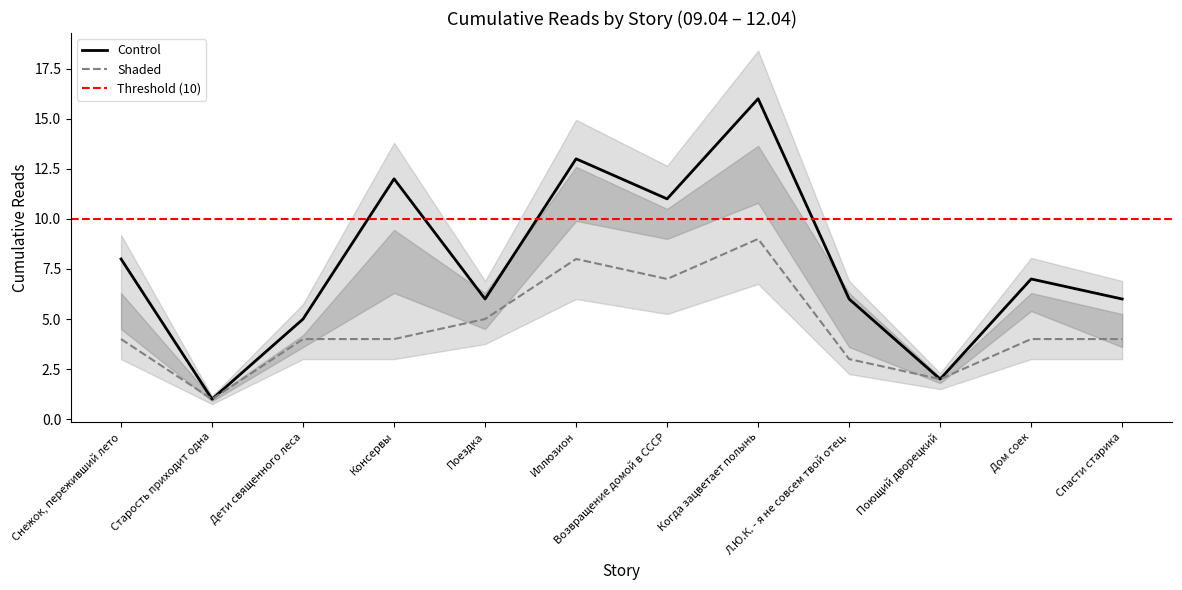

At how many categories does at least one series exceed 3?

10